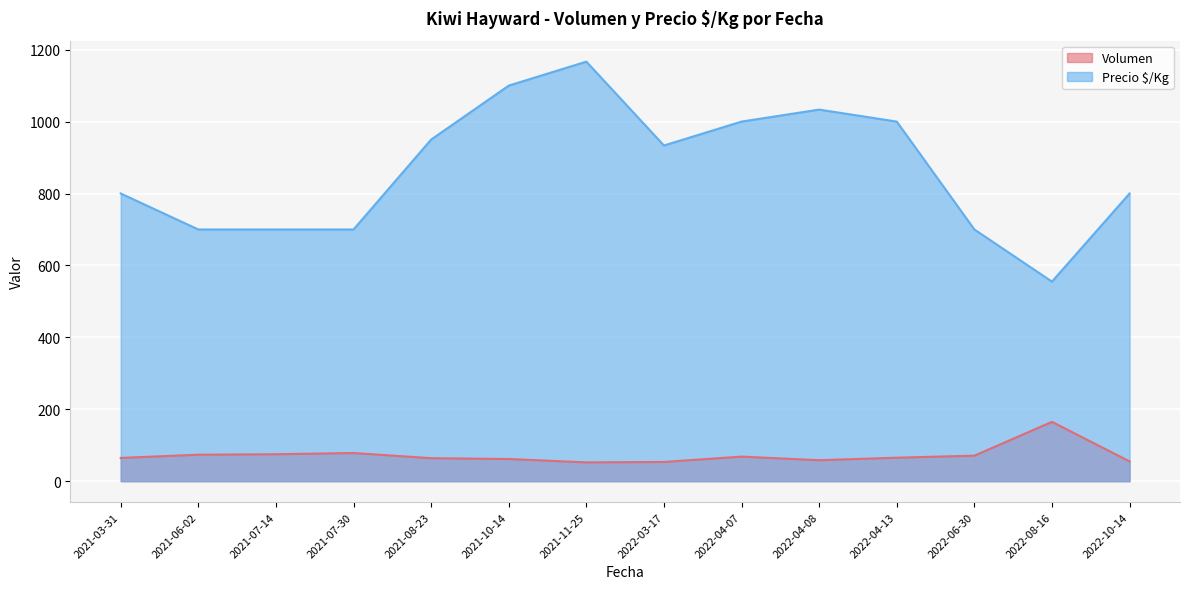

At which category does the chart reach its peak across all series?

2021-11-25